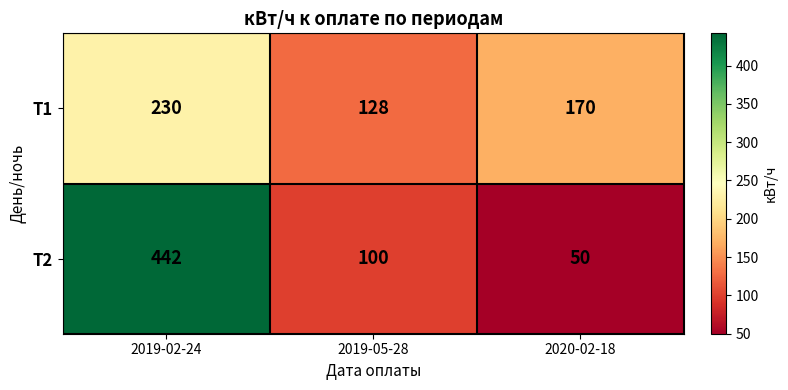

At how many categories does at least one series exceed 62?

3